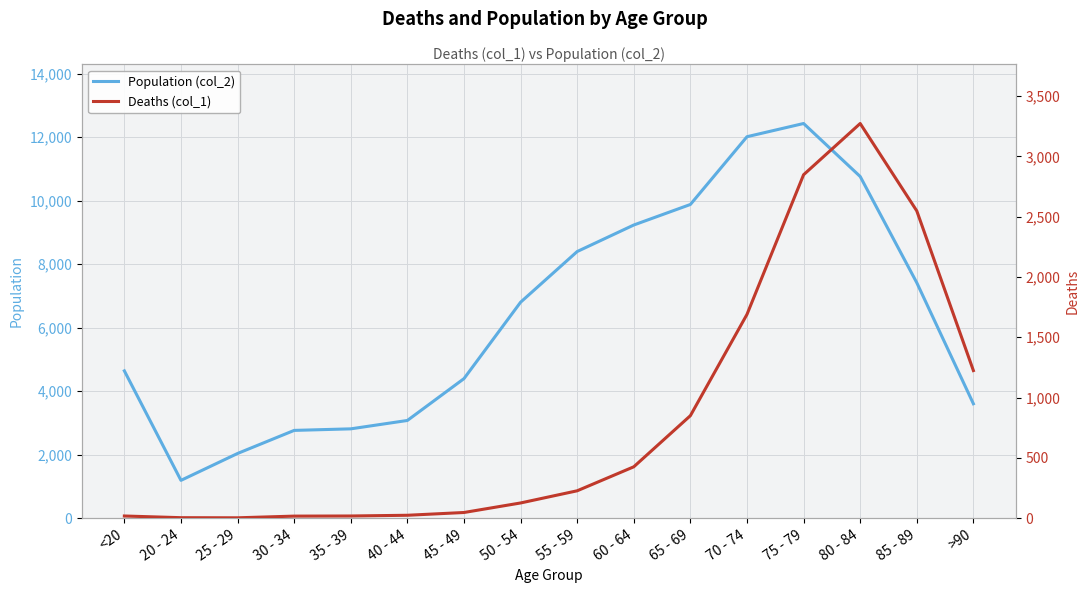

The value of Deaths (col_1) at 30 - 34 is 17. True or false?

True